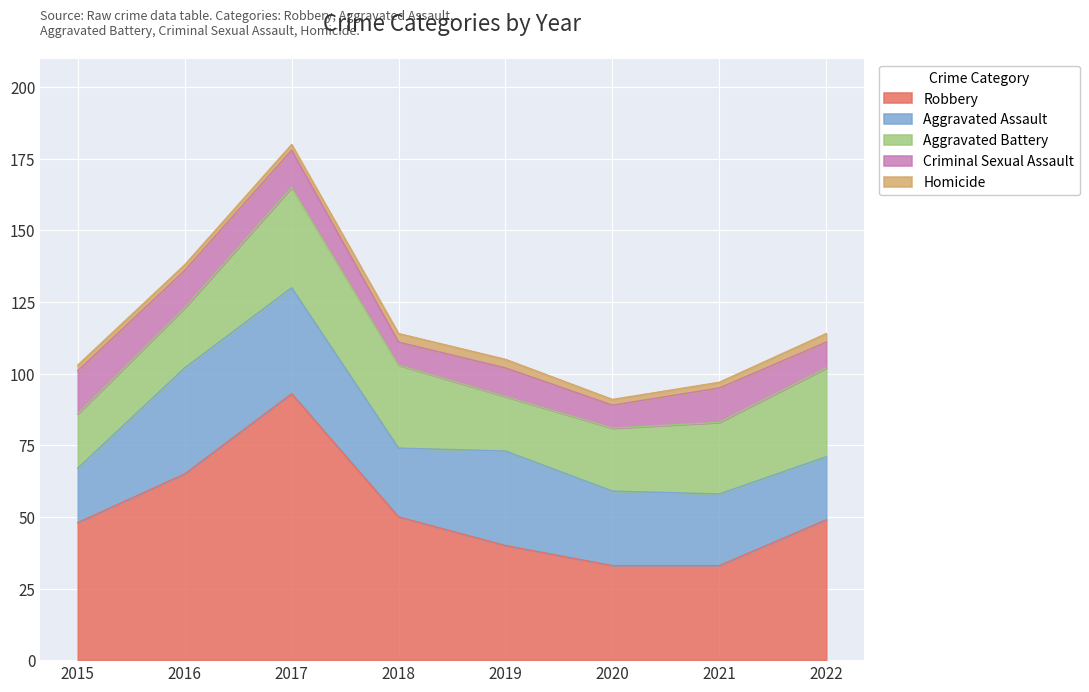

True or false: Aggravated Assault and Criminal Sexual Assault cross at least once.

False